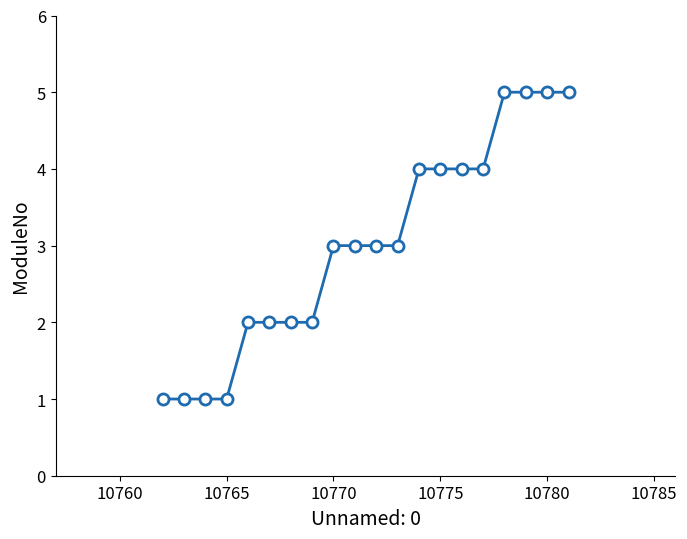

What is the difference between the second highest and minimum values?

4